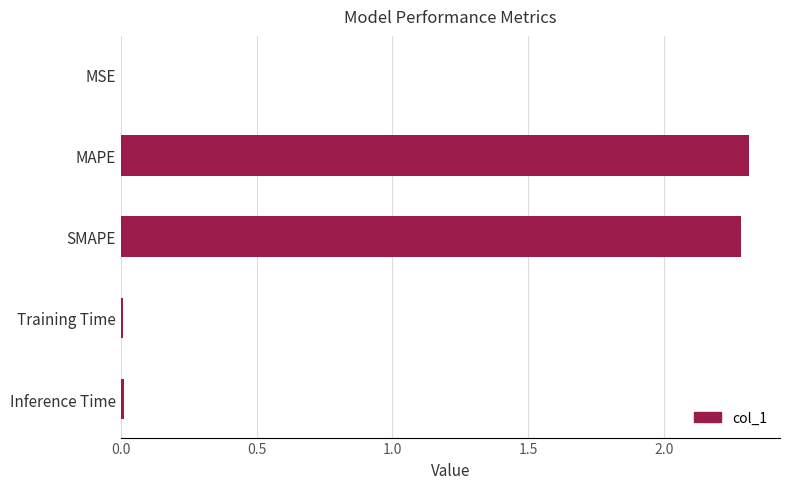

Is it true that the value at SMAPE is 0.6?

False